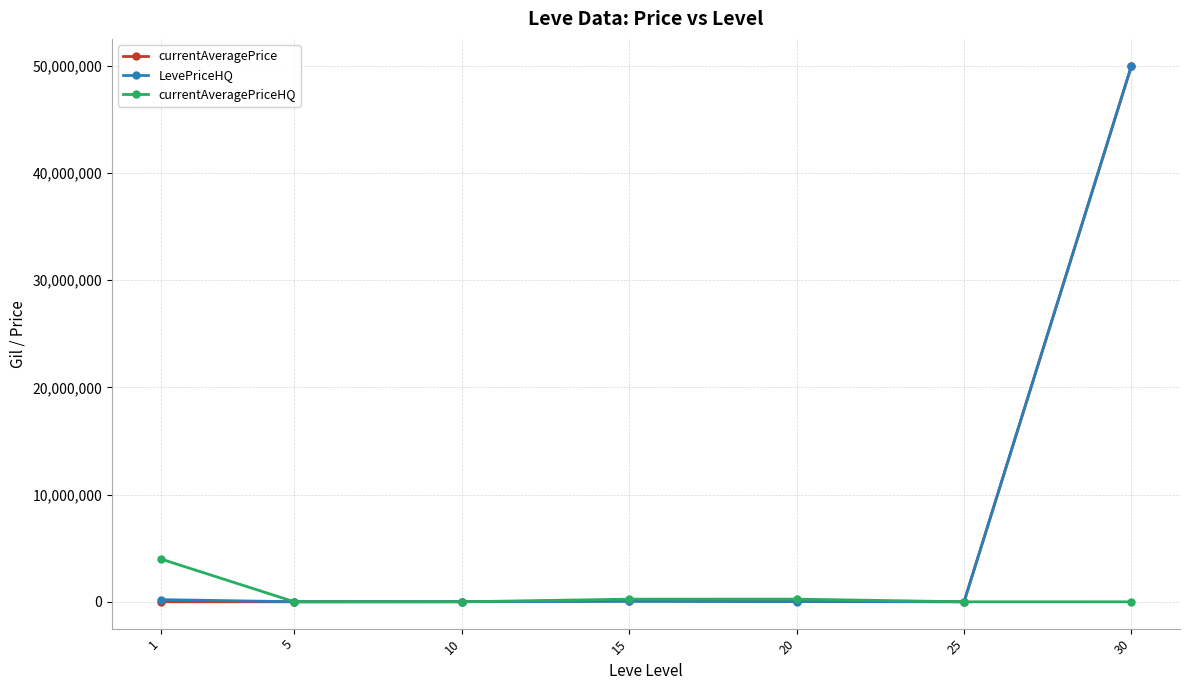

What is the average value of the currentAveragePrice series?

7171861.1